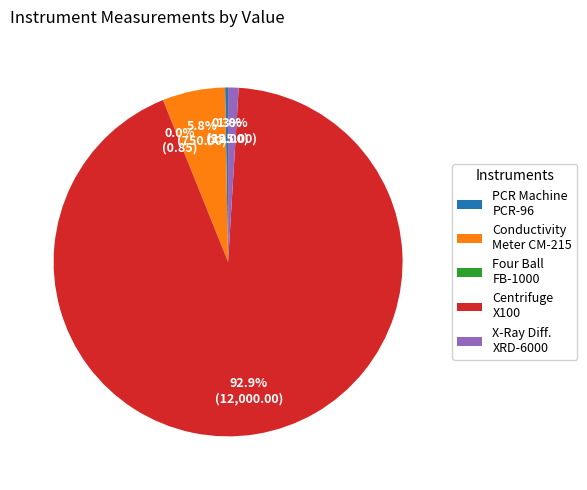

To the nearest percent, what is the difference between the largest and smallest slice percentages?

93%